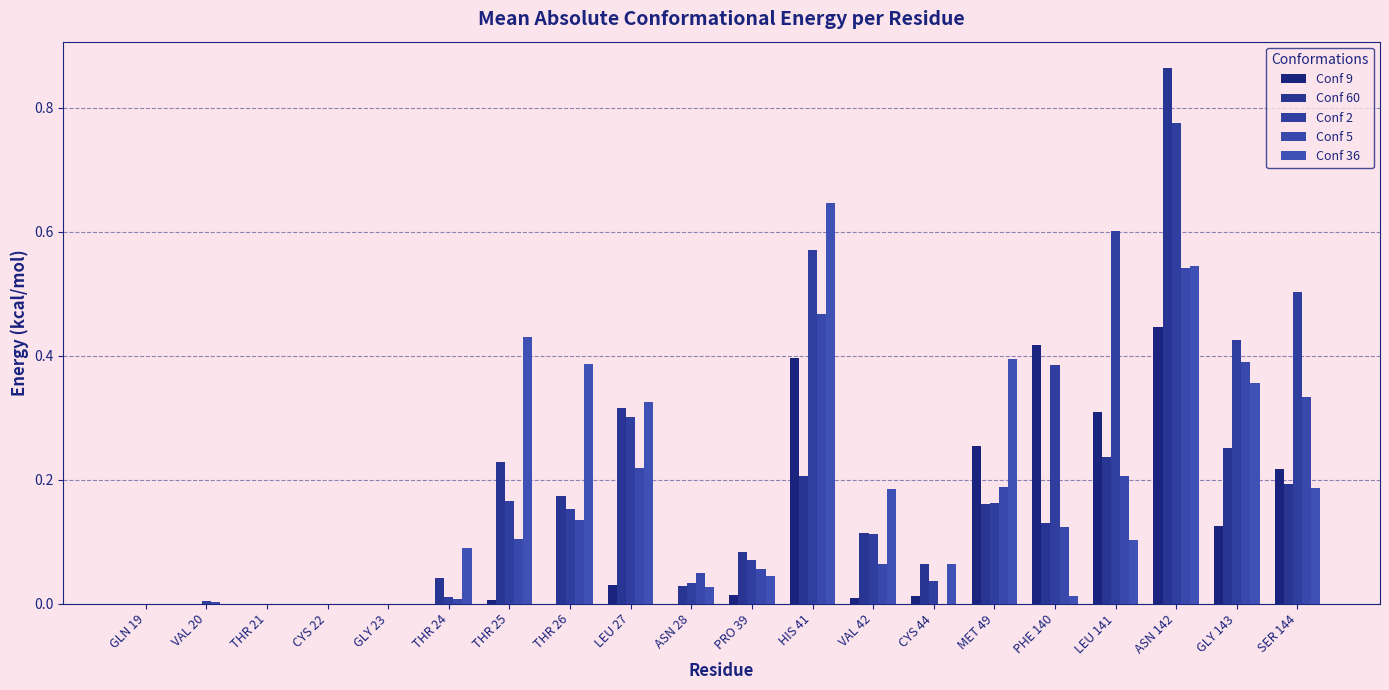

At which category does the chart reach its minimum across all series?

GLN 19